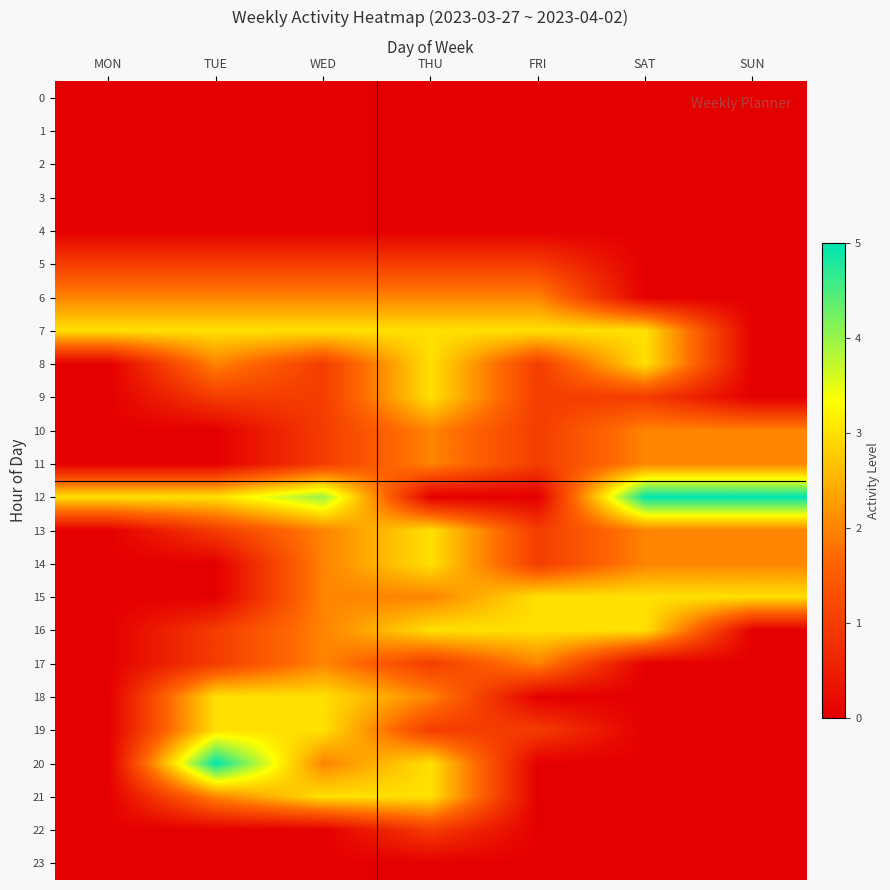

Between MON and SAT, which is larger?

MON